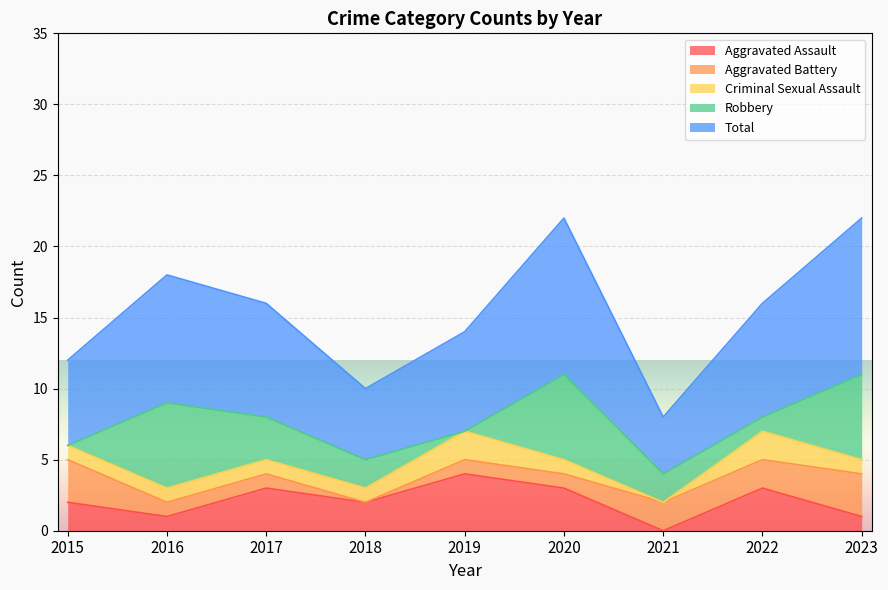

How many data points in Criminal Sexual Assault are above 1?

2